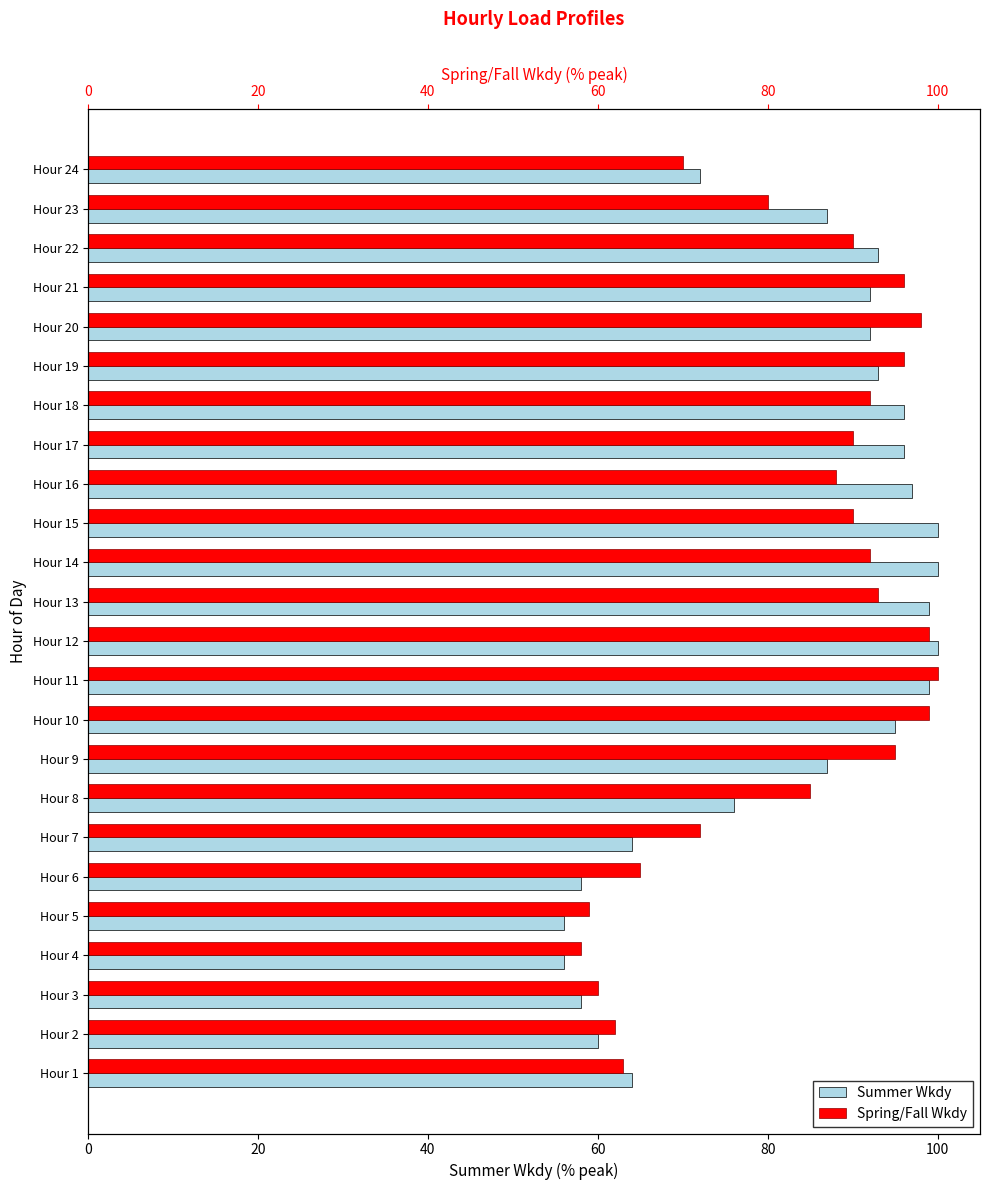

Which series has the widest spread of values?

Summer Wkdy